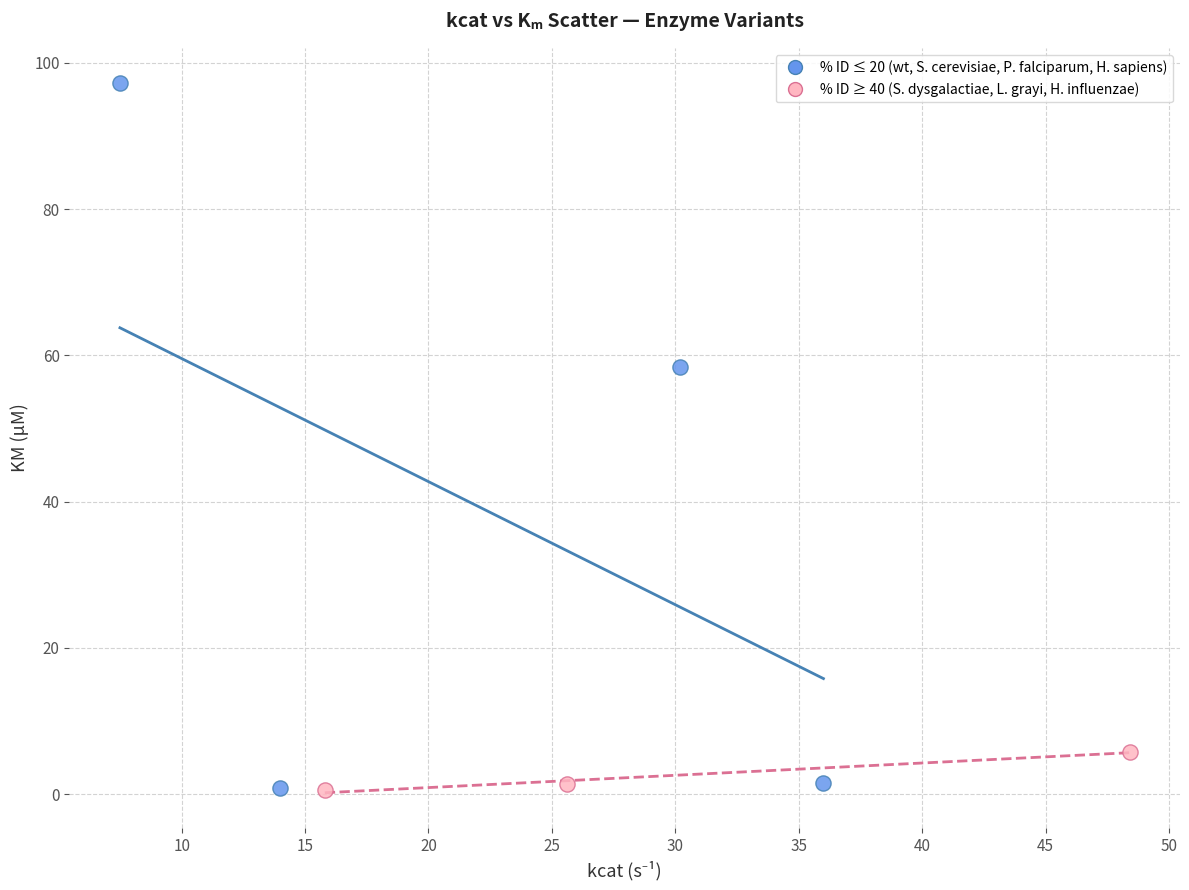

Which series has the widest spread of Y values?

% ID ≤ 20 (wt, S. cerevisiae, P. falciparum, H. sapiens)